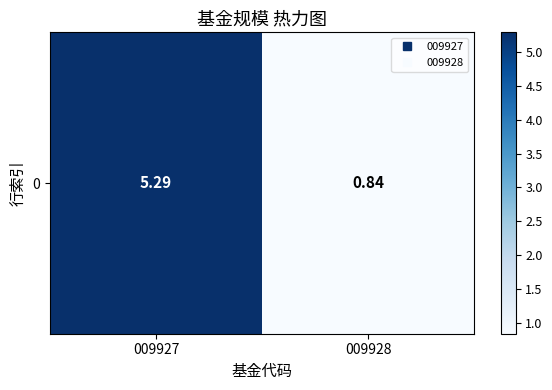

What is the change in value from 009927 to 009928?

-4.5